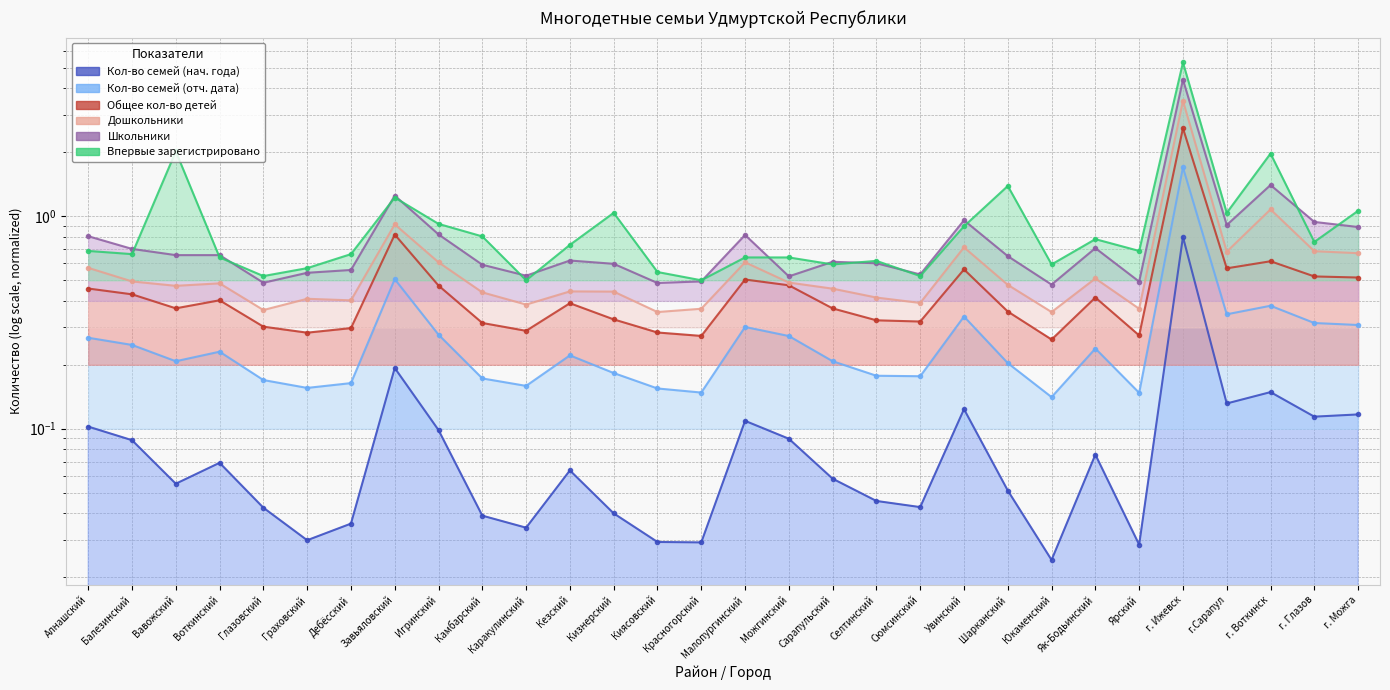

True or false: Впервые зарегистрировано has more than 0 interior local peaks.

True